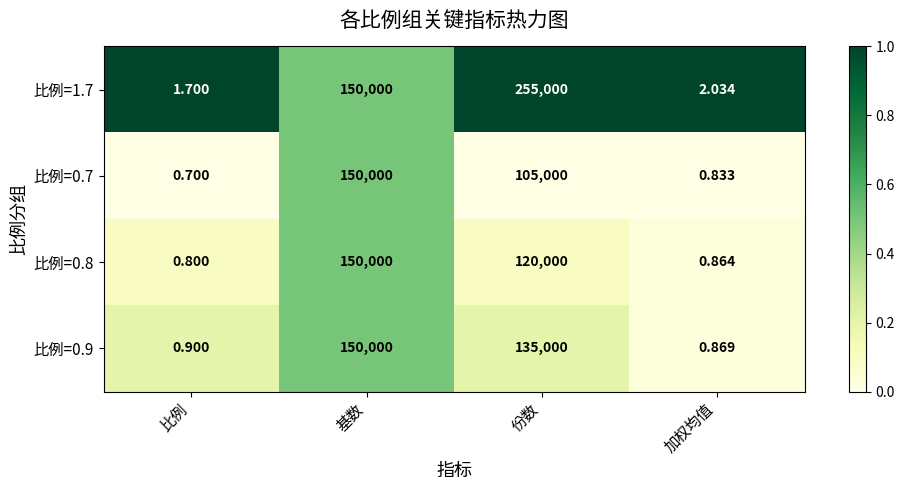

At which label is 比例=1.7 closest to 127500?

基数